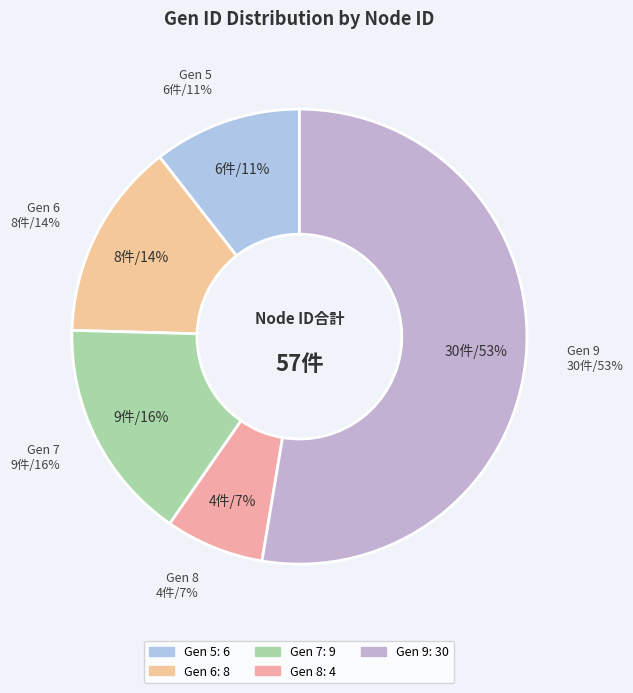

Rank the categories by value from highest to lowest.

Gen 9, Gen 7, Gen 6, Gen 5, Gen 8